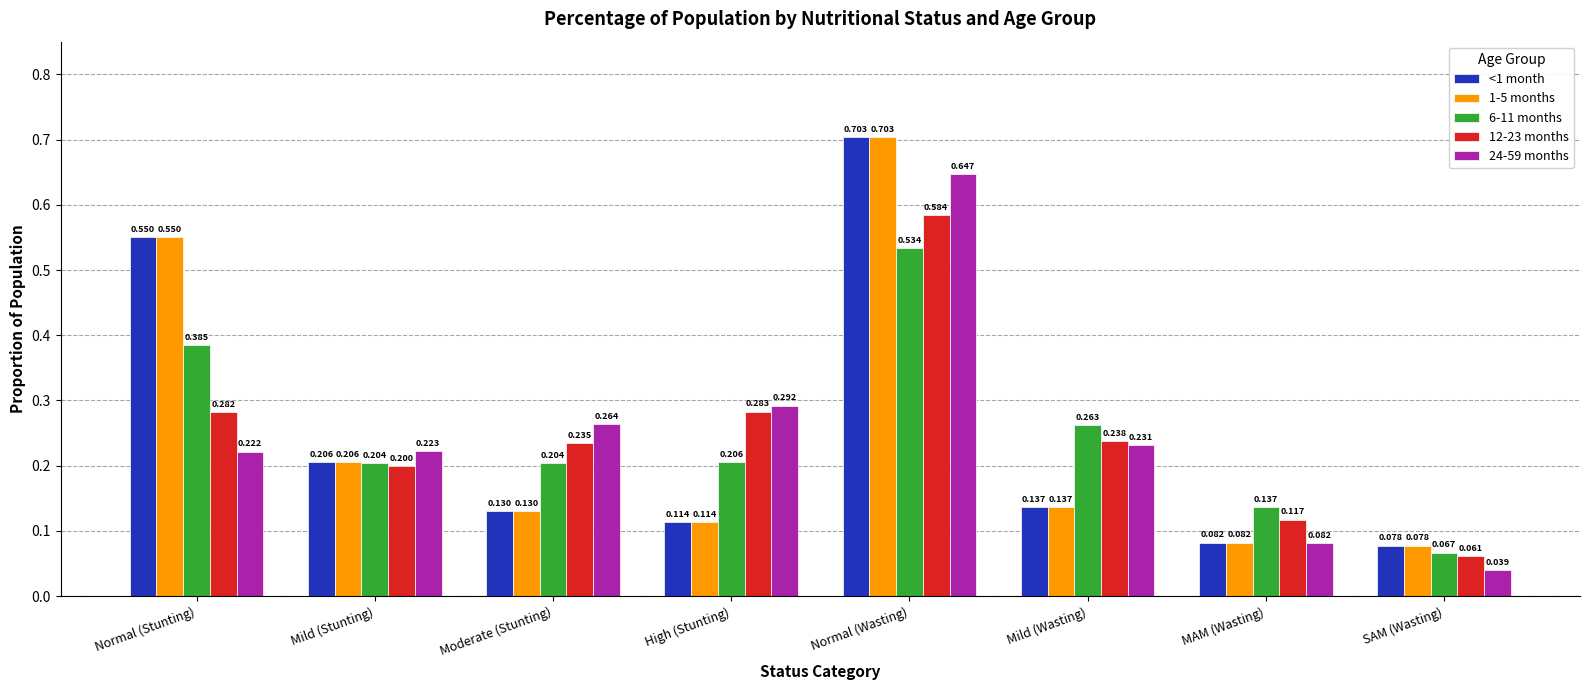

Does the chart contain any negative values?

No